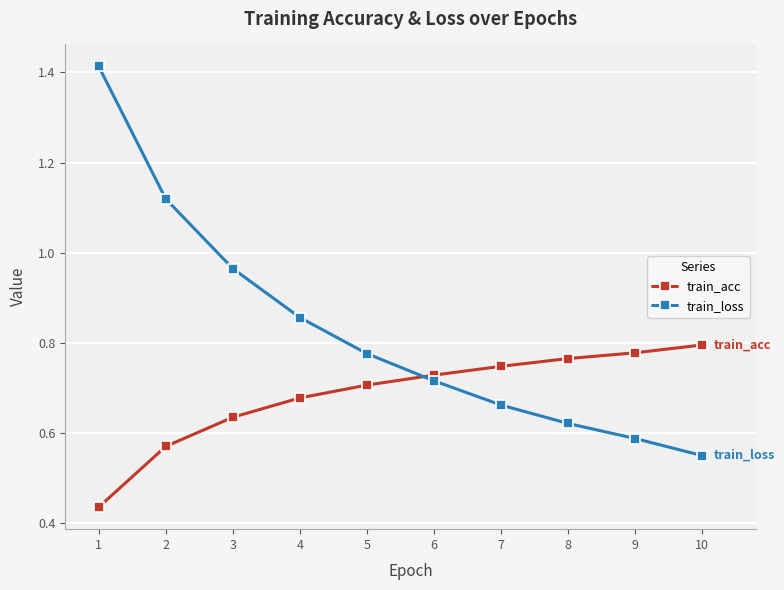

True or false: train_loss has more than 1 points higher than both neighbors.

False